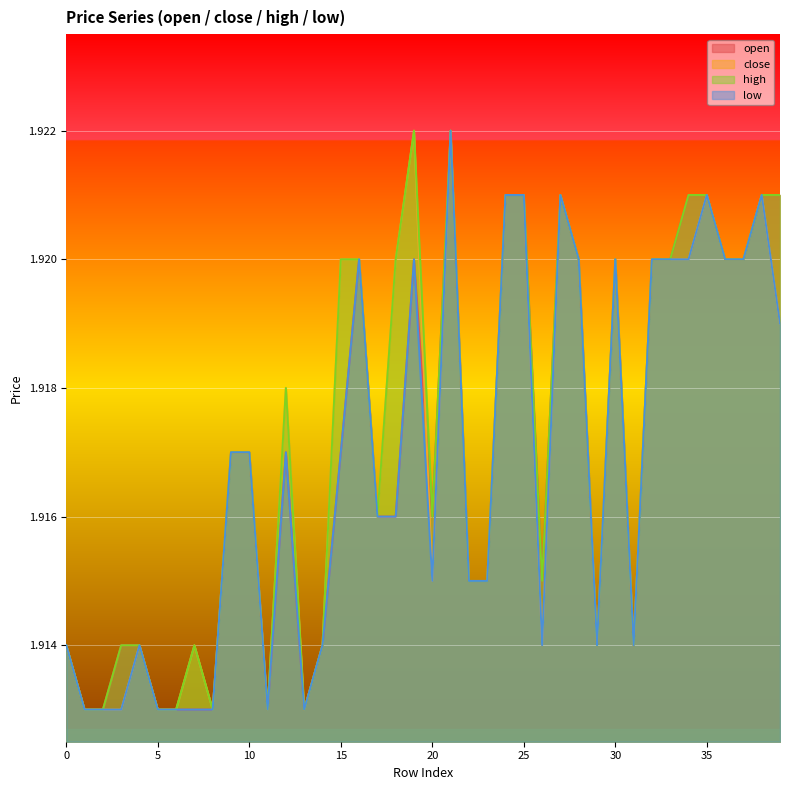

True or false: open and high cross at least once.

False